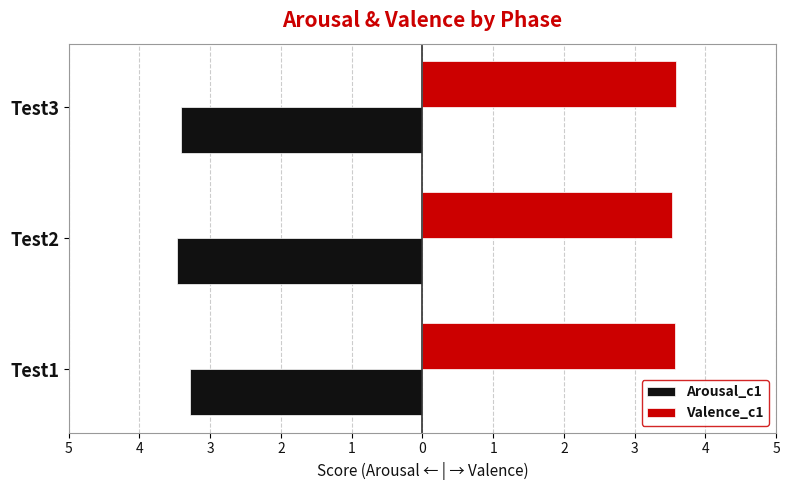

What is the value of the Valence_c1 bar at the 1st from the left?

3.6